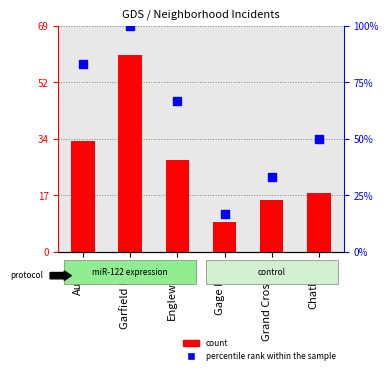

Is the value of percentile rank within the sample at Garfield Park greater than the value of count at Gage Park?

Yes